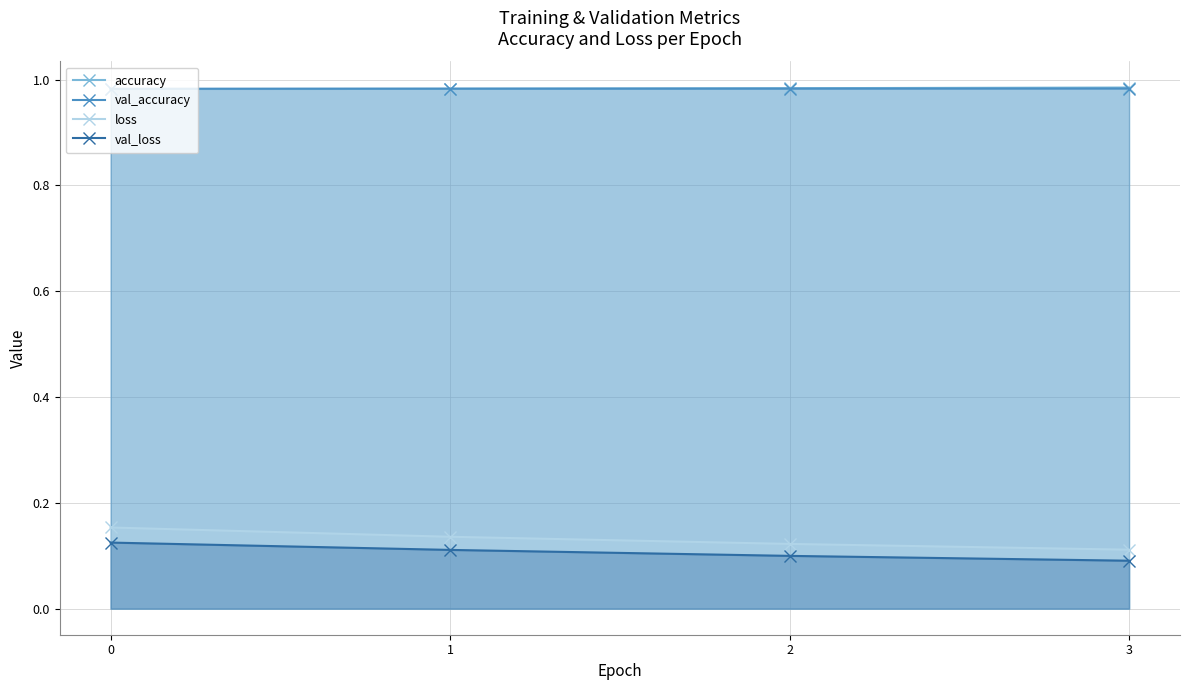

What is the value of the loss point at the 4th from the left?

0.1